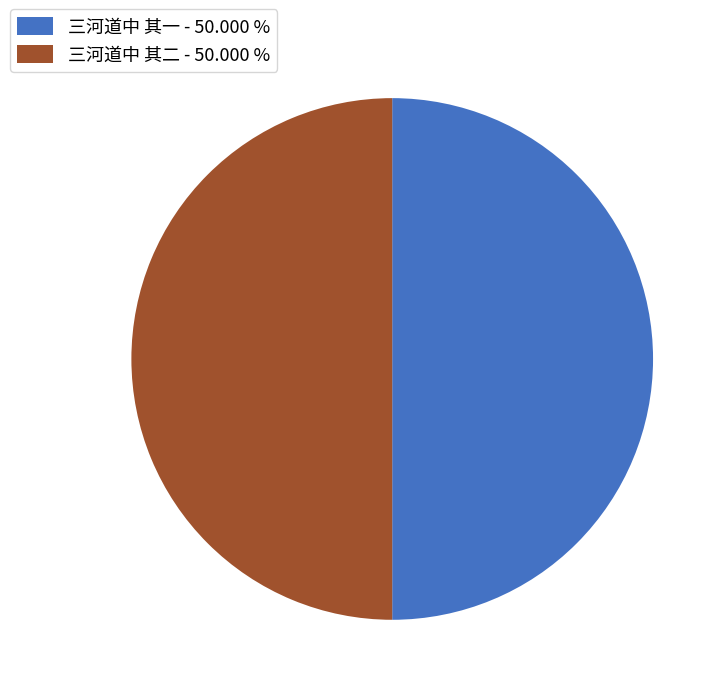

Approximately how many times larger is the value at 三河道中 其一 - 50.000 % compared to 三河道中 其二 - 50.000 %?

1.0